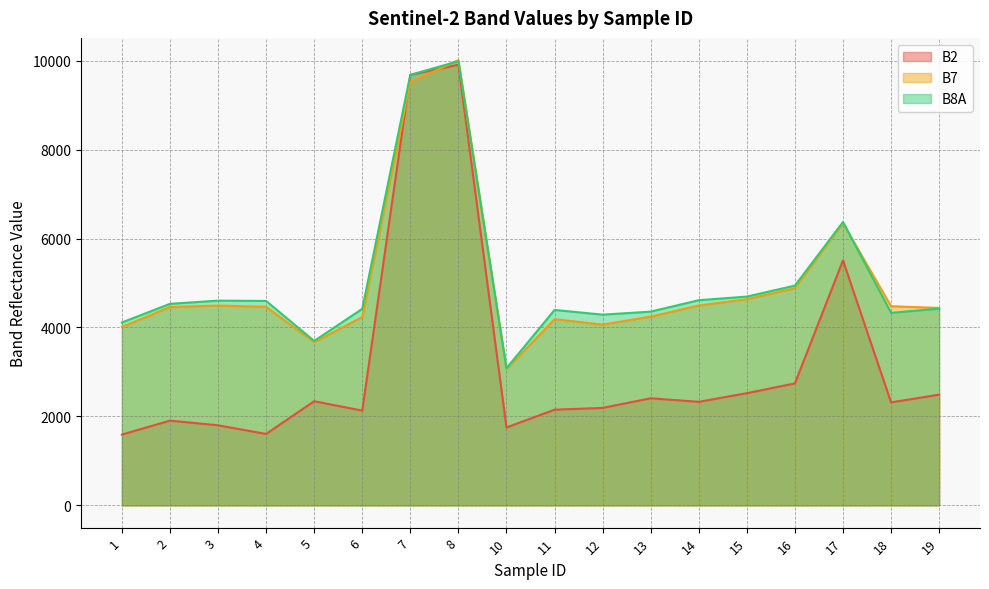

What is the value of the B8A point at the 3rd from the left?

4603